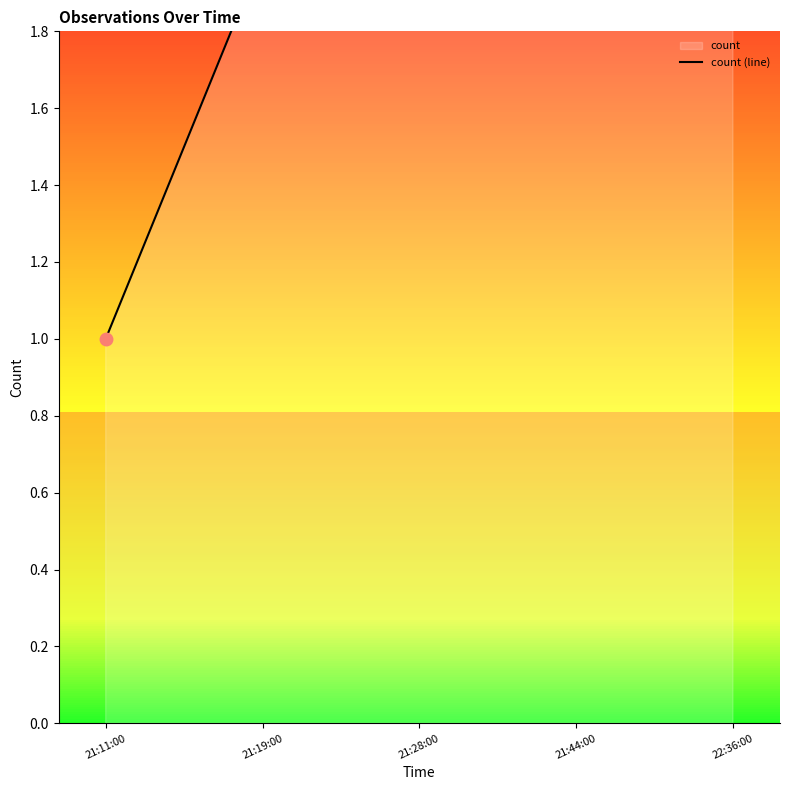

Is it true that the value at 21:28:00 is 3?

True